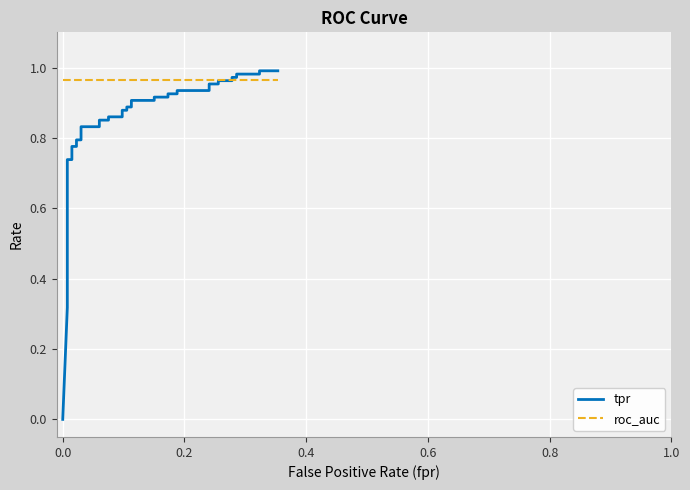

Which series has the largest total across all categories?

roc_auc